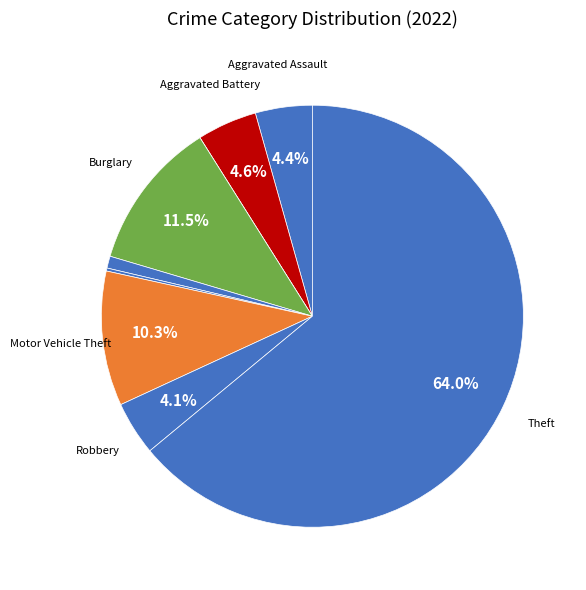

Which slice is the largest?

Theft